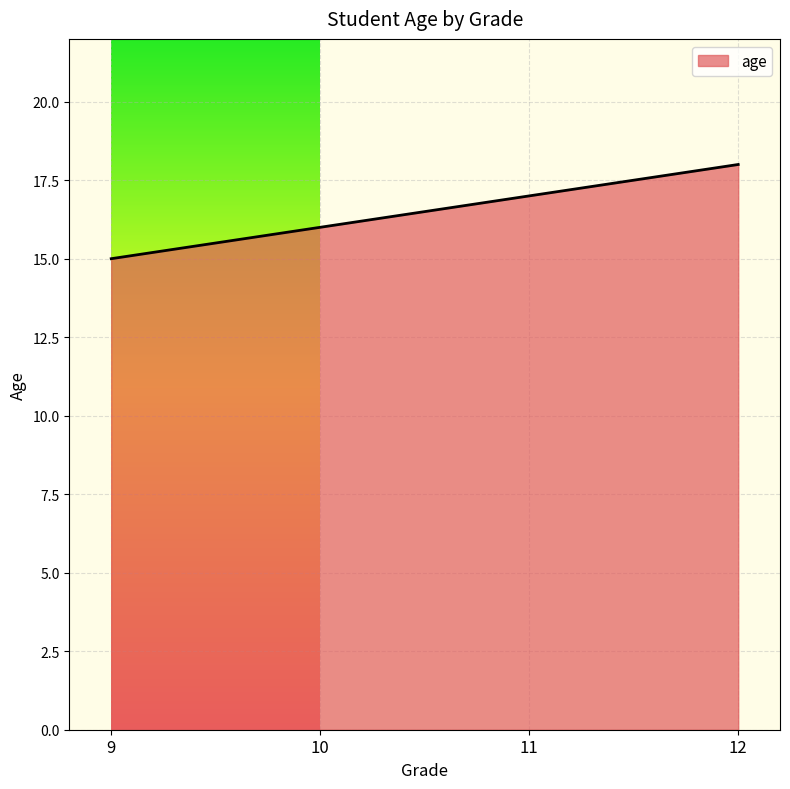

What is the maximum value shown in the chart?

18